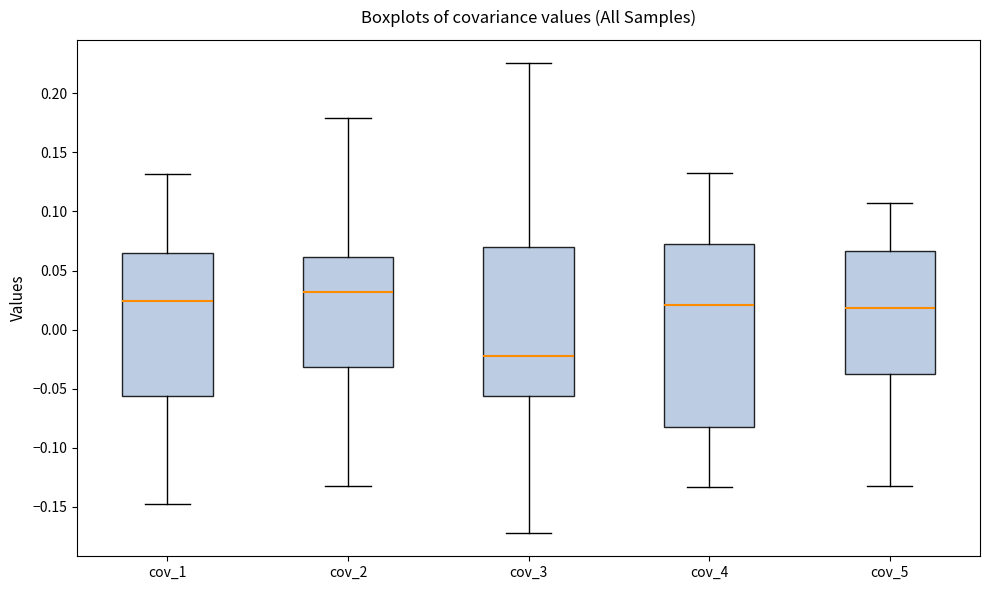

Which box is the tallest, from its lower edge to its upper edge?

cov_4